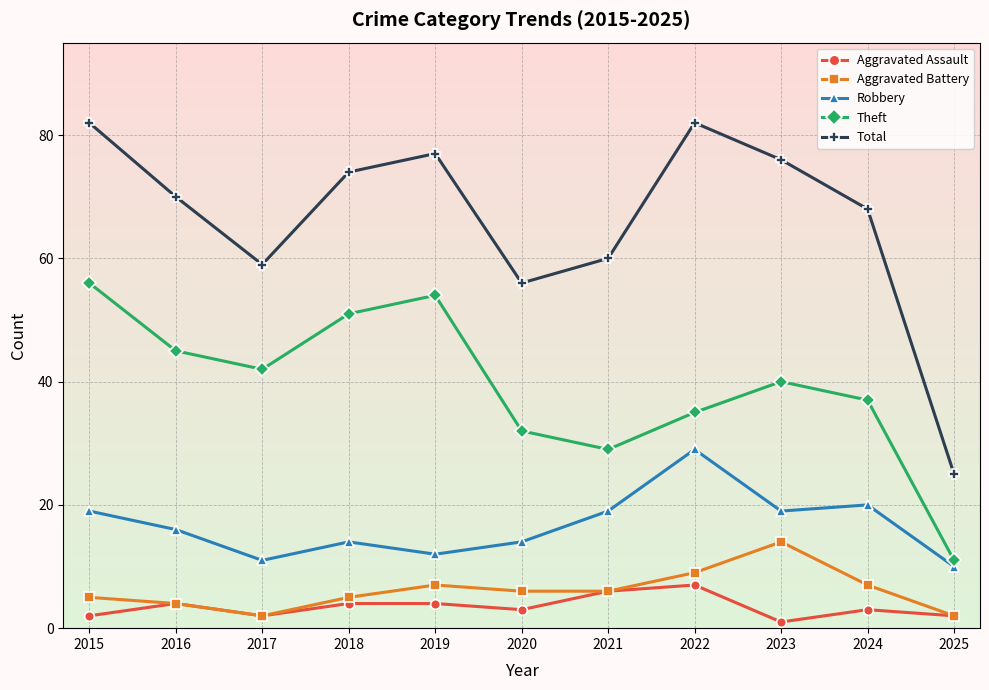

What is the greatest value displayed?

82